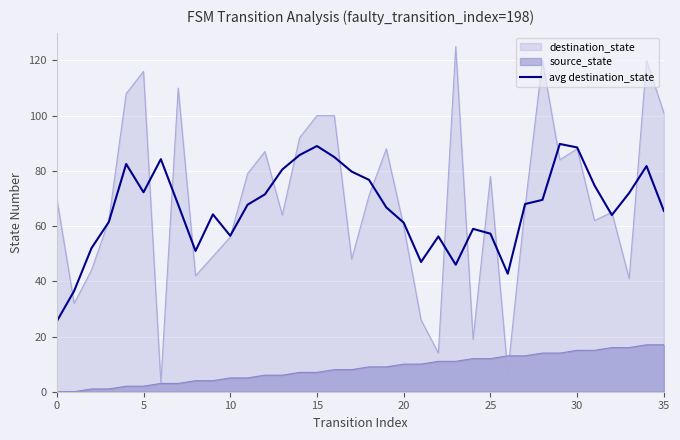

Which series has the widest spread of values?

destination_state